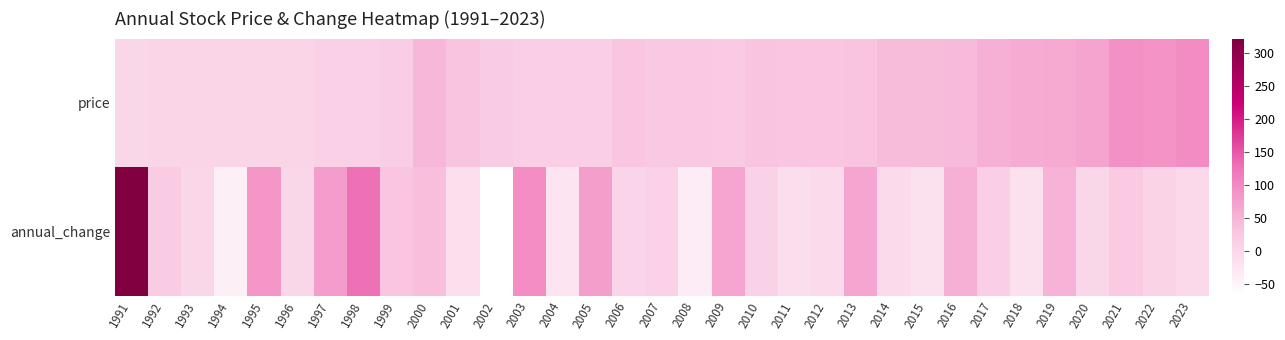

Reading left to right, extract all data points from this chart.

price: 1991=1.5	1992=4.3	1993=3.8	1994=3.3	1995=3.6	1996=3.6	1997=11.0	1998=10.6	1999=16.5	2000=46.6	2001=31.4	2002=17.9	2003=13.2	2004=14.6	2005=14.7	2006=29.3	2007=22.9	2008=23.4	2009=21.6	2010=31.3	2011=29.6	2012=30.3	2013=31.8	2014=40.5	2015=40.0	2016=43.3	2017=55.5	2018=59.6	2019=61.9	2020=69.4	2021=90.0	2022=88.7	2023=96.3
annual_change: 1991=322.2	1992=18.4	1993=1.7	1994=-41.0	1995=84.8	1996=0.7	1997=77.7	1998=127.7	1999=29.9	2000=38.1	2001=-12.6	2002=-66.9	2003=95.6	2004=-24.2	2005=74.8	2006=5.0	2007=10.0	2008=-35.5	2009=68.0	2010=8.6	2011=-11.5	2012=-5.8	2013=67.8	2014=-4.8	2015=-15.3	2016=54.8	2017=12.4	2018=-15.9	2019=50.6	2020=1.6	2021=22.6	2022=7.3	2023=-1.9